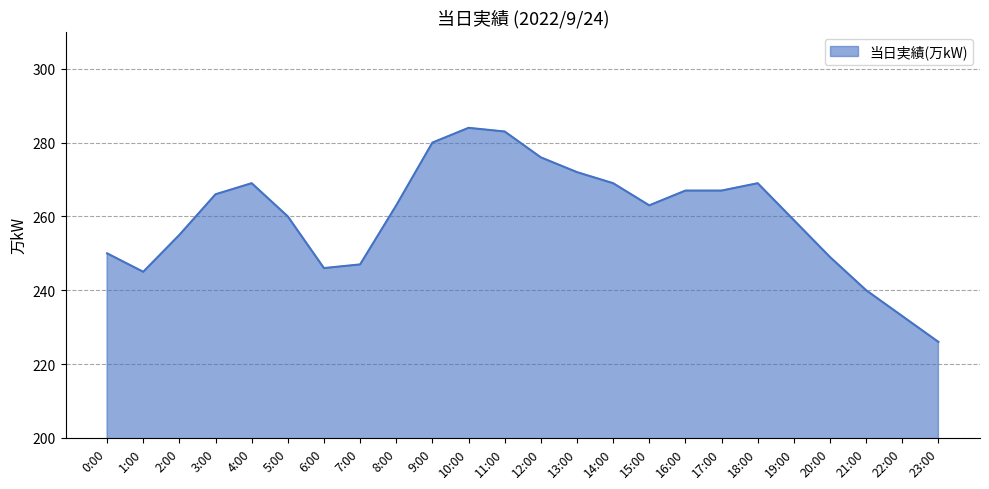

True or false: the data shows 247 at 7:00.

True